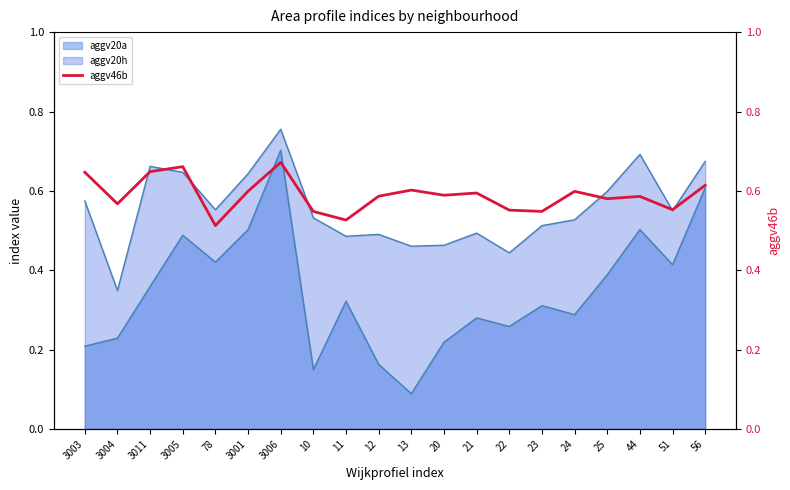

Between 3001 and 10, which is larger?

3001